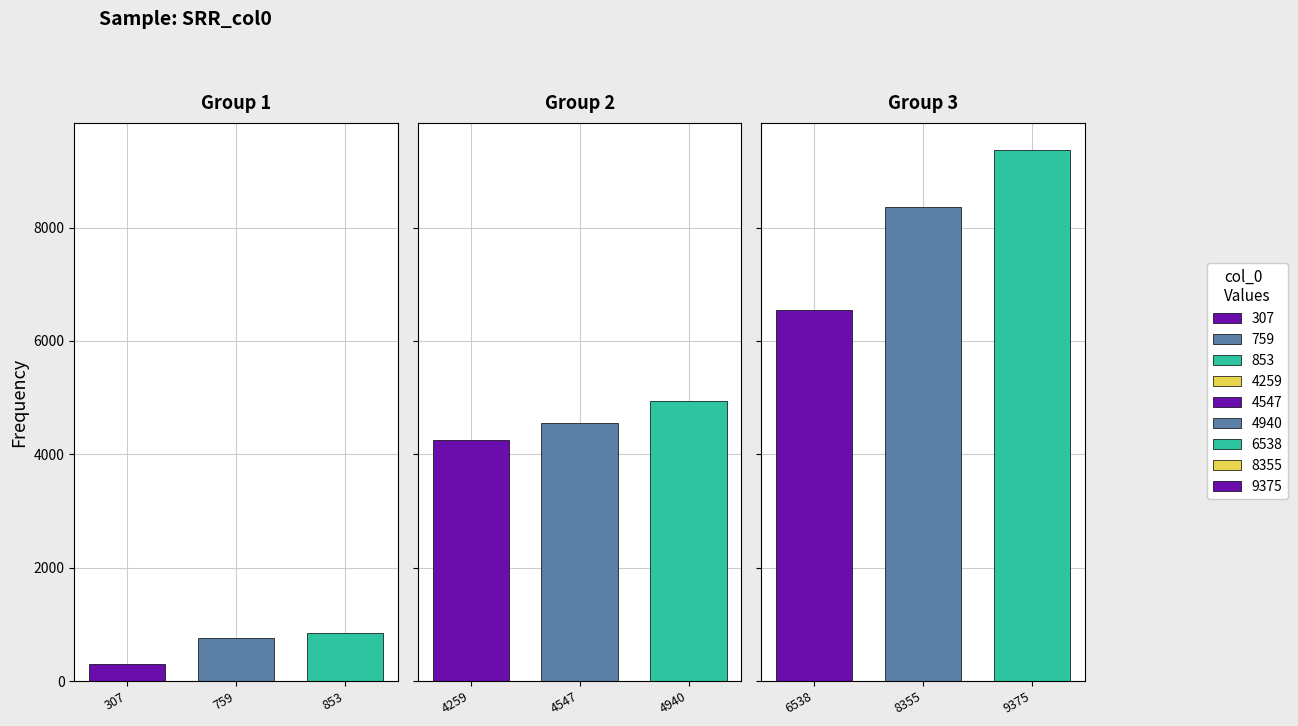

Reading left to right, list all the values displayed in this chart.

307	759	853	4259	4547	4940	6538	8355	9375